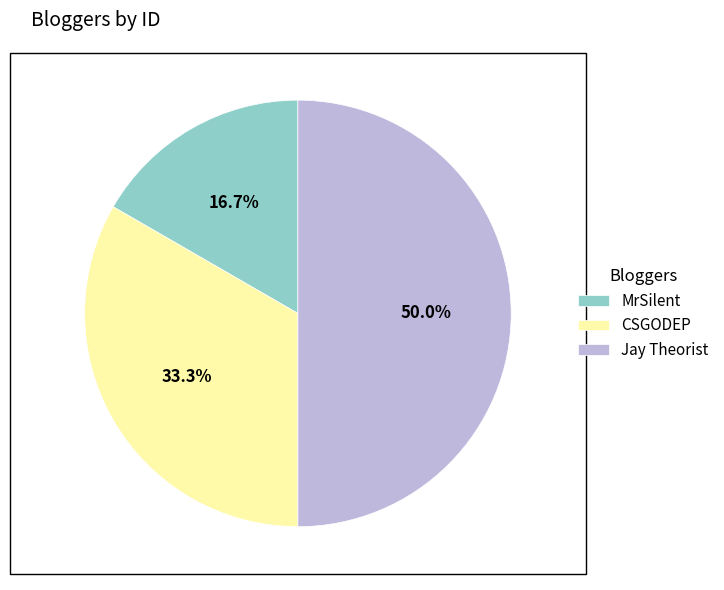

To the nearest percent, what percentage of the pie is MrSilent?

17%